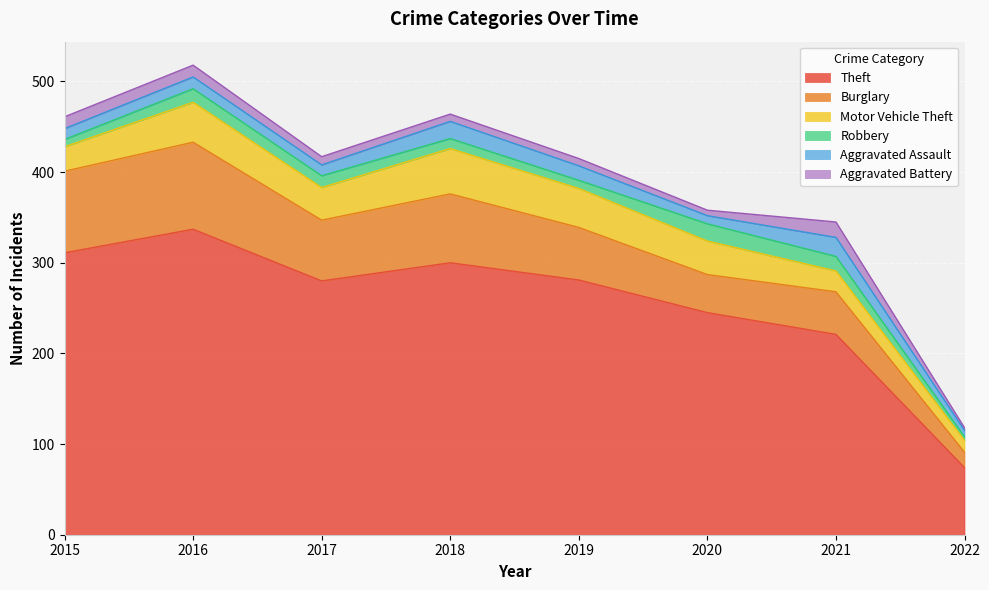

Which category has the highest value across all series?

2016